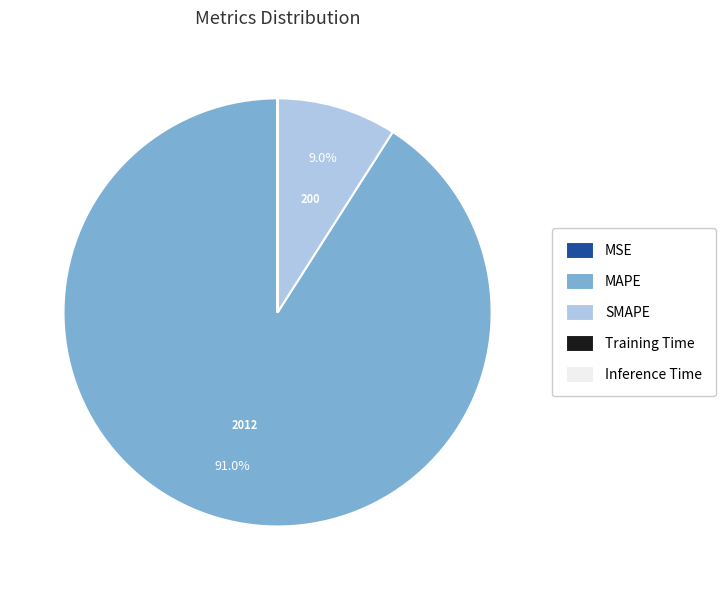

Which slice is the largest?

MAPE